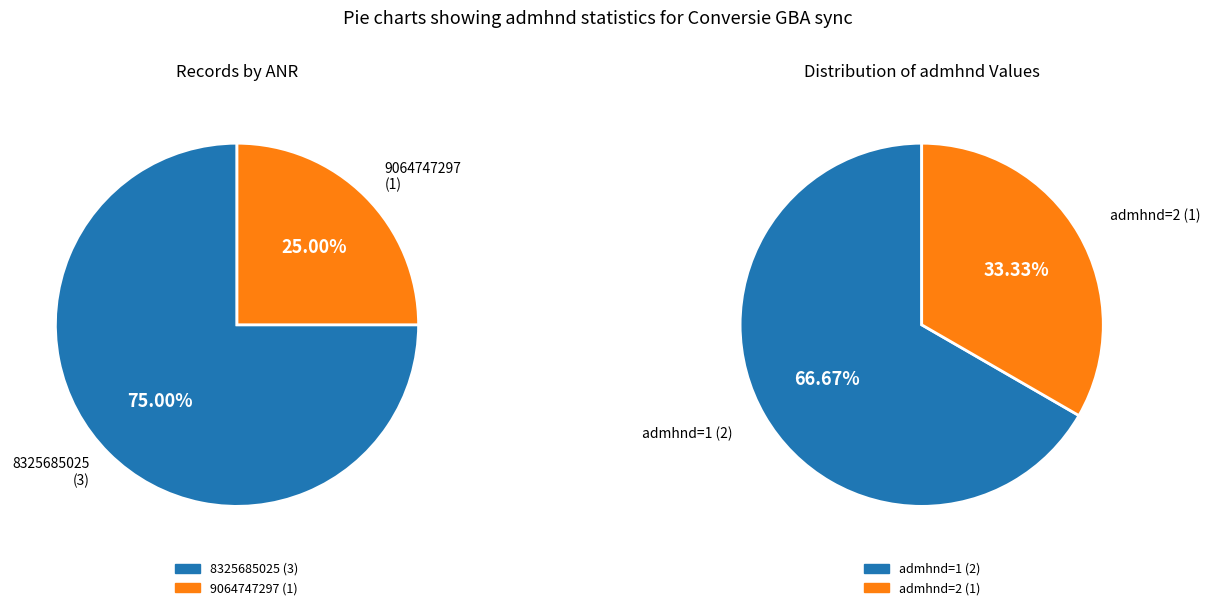

Is the sum of 8325685025 (1) and 8325685025 (2) greater than half?

Yes